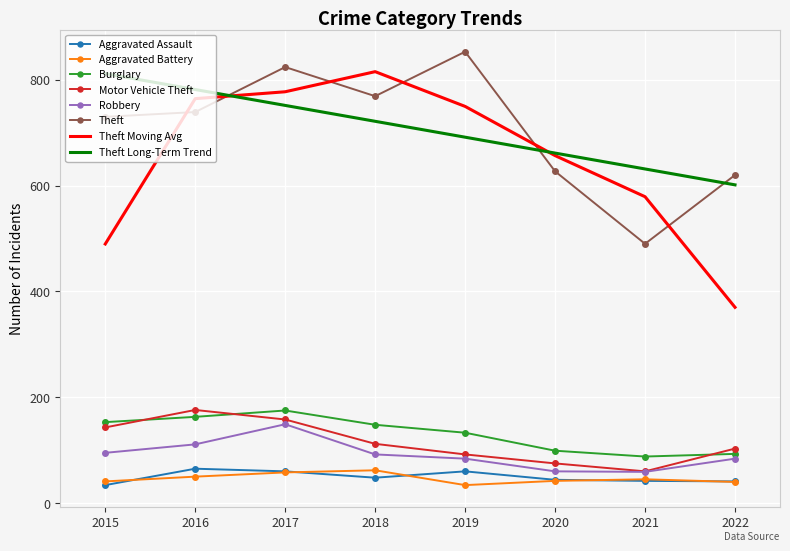

Which series has the widest spread of values?

Theft Moving Avg